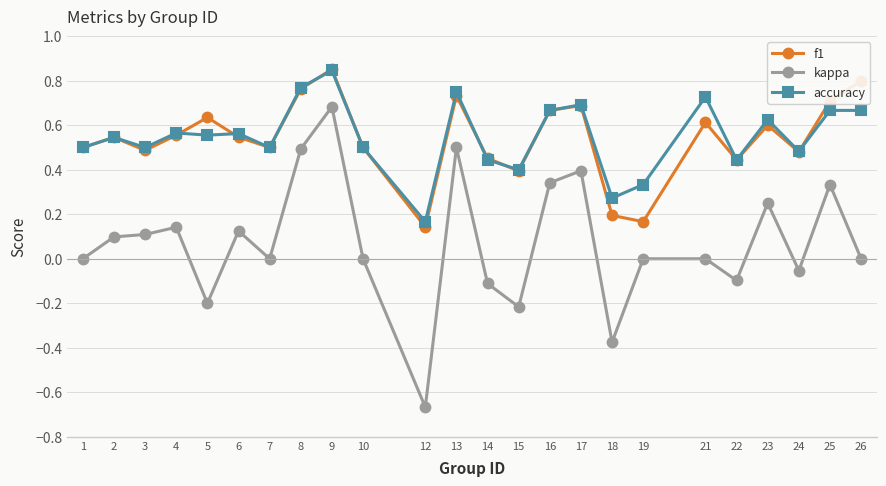

True or false: accuracy has more than 1 interior local peaks.

True